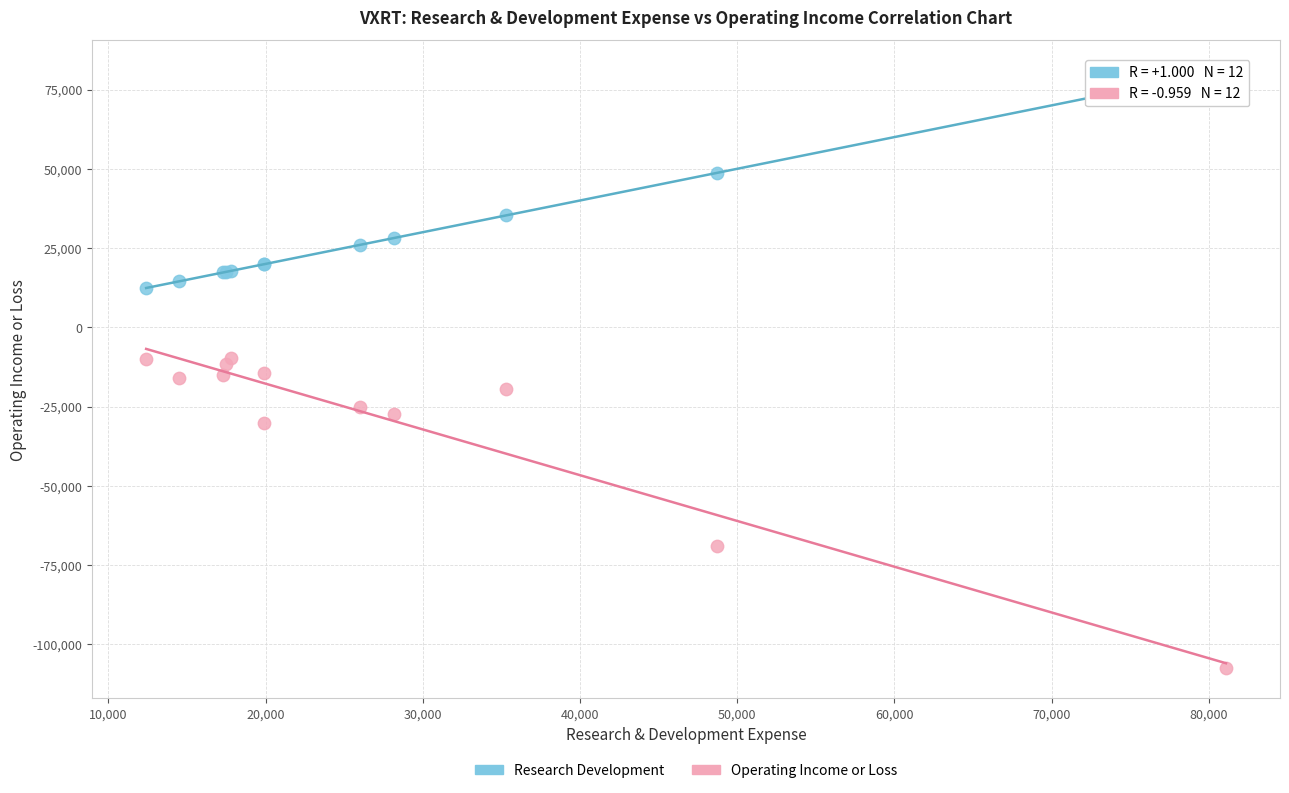

Which series reaches the maximum Y coordinate?

Research Development